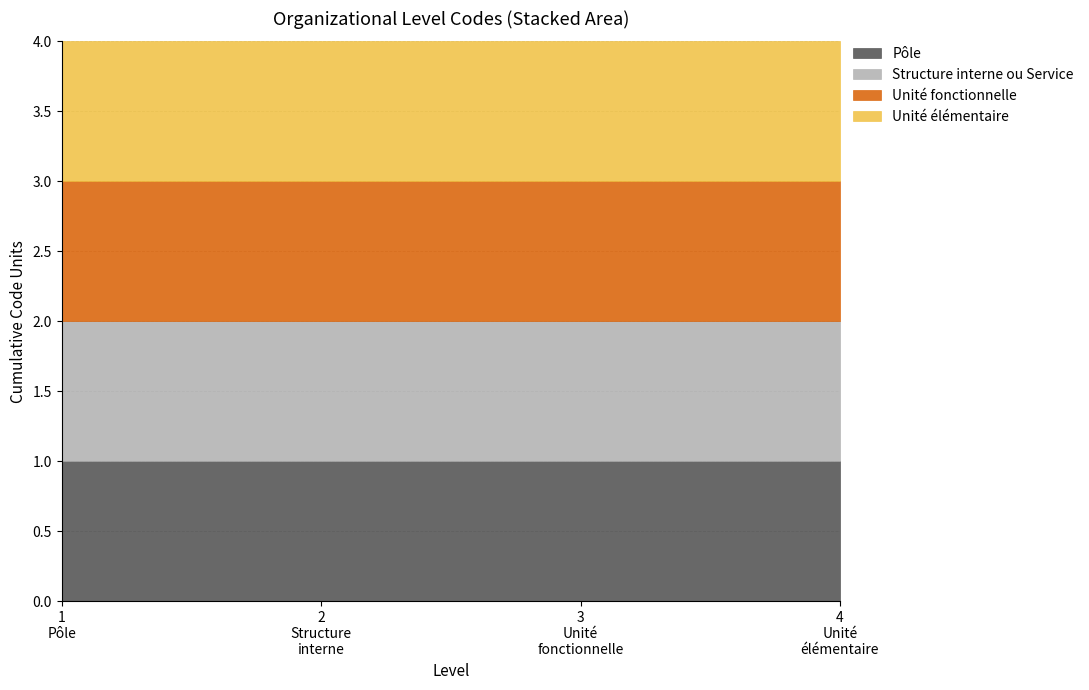

Between 2 and 3, which is larger?

3